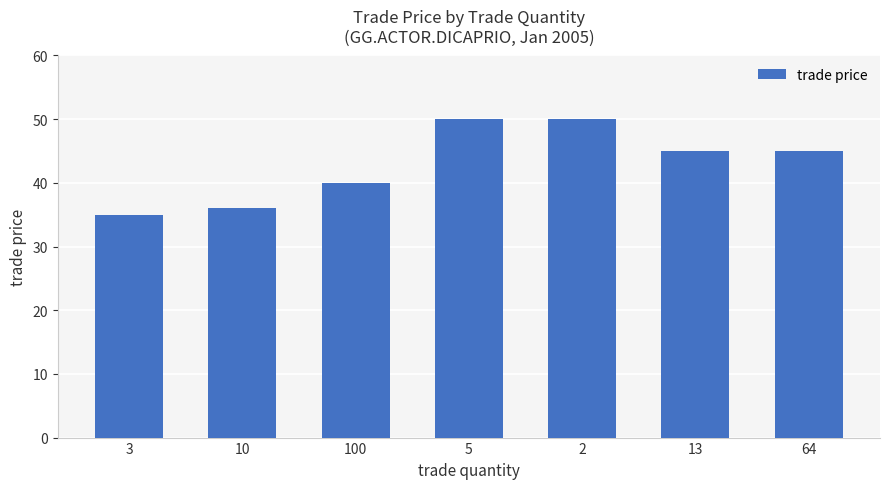

Reading left to right, extract all data points from this chart.

3=35	10=36	100=40	5=50	2=50	13=45	64=45